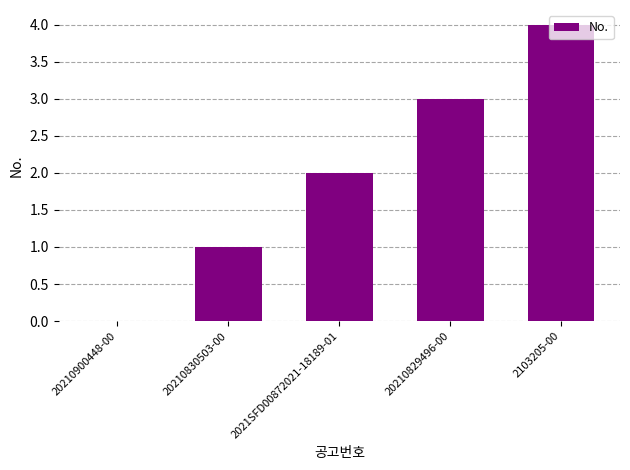

How many values are between 1 and 3?

3